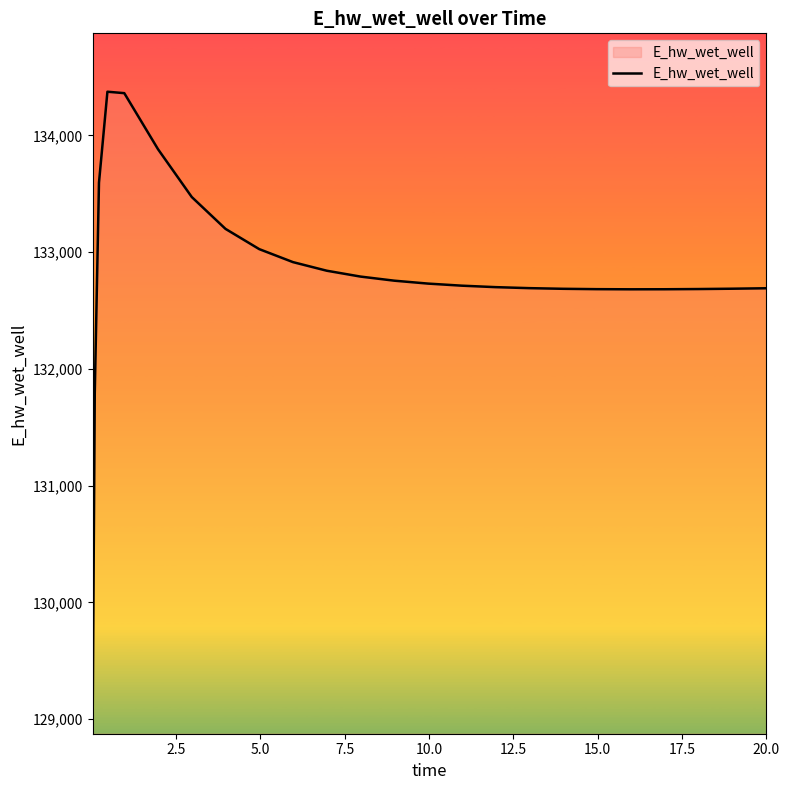

What is the difference between the maximum and minimum values?

5397.8